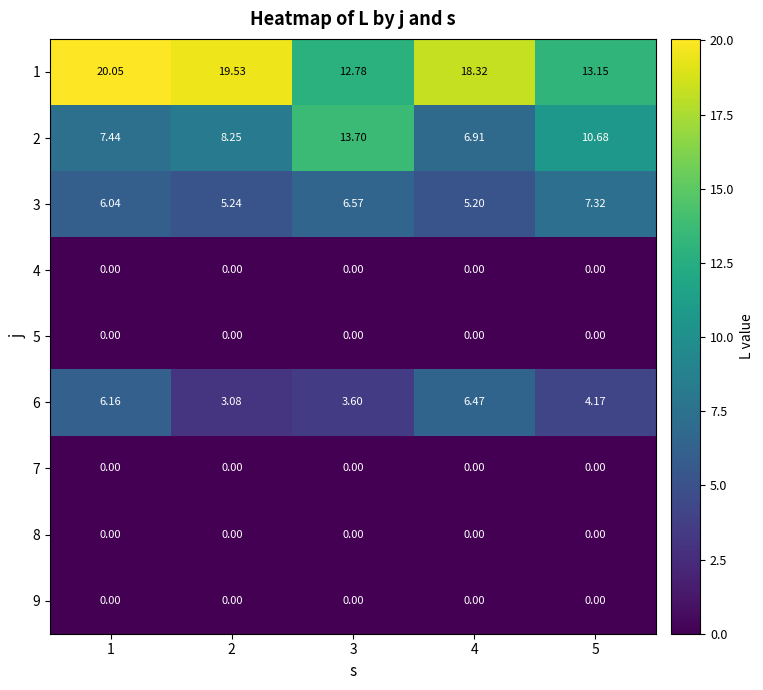

Is the value of 3 at 3 greater than the value of 4 at 3?

Yes